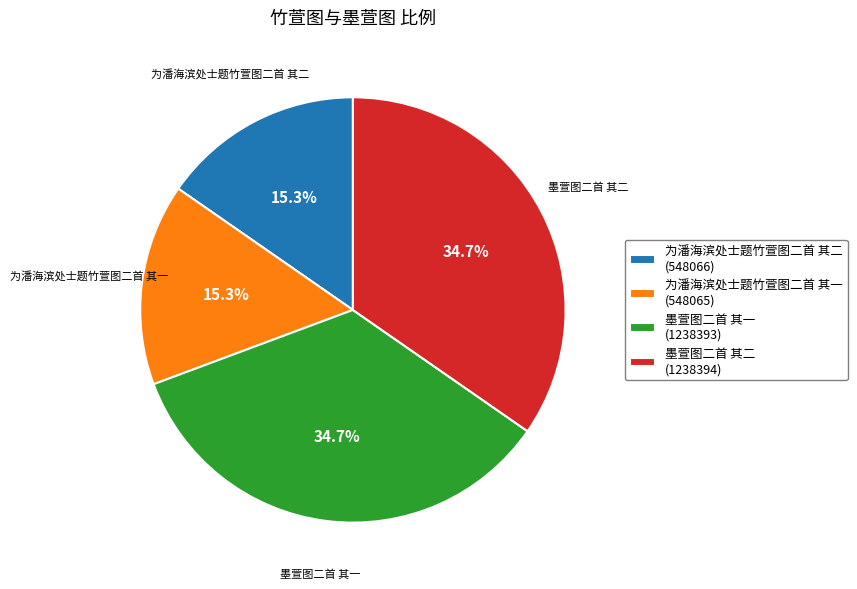

Which has a higher value, 墨萱图二首 其二 (1238394) or 为潘海滨处士题竹萱图二首 其二 (548066)?

墨萱图二首 其二 (1238394)